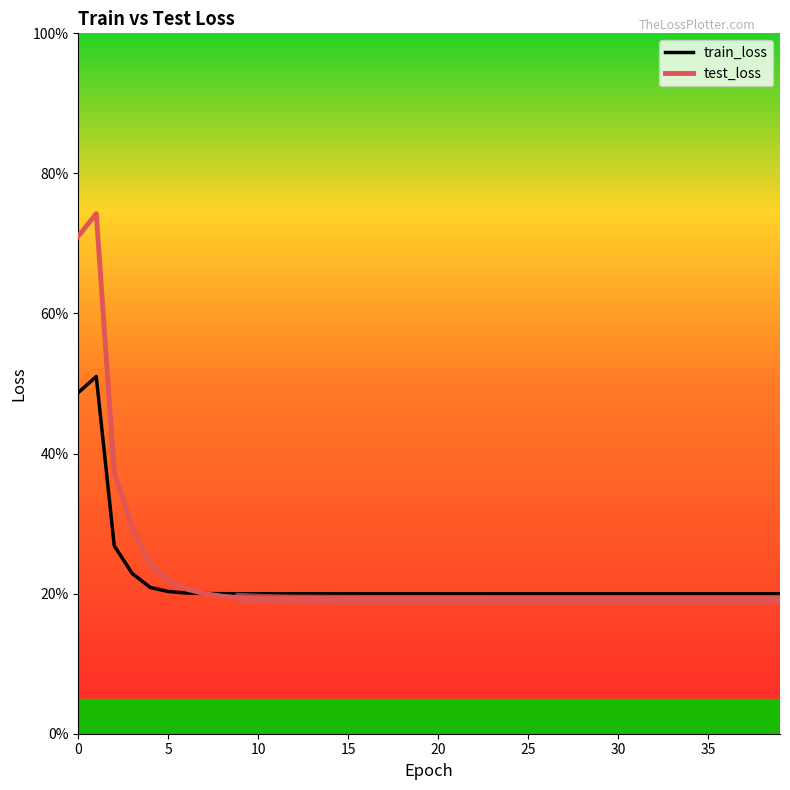

What value does the train_loss series have at 20?

0.2